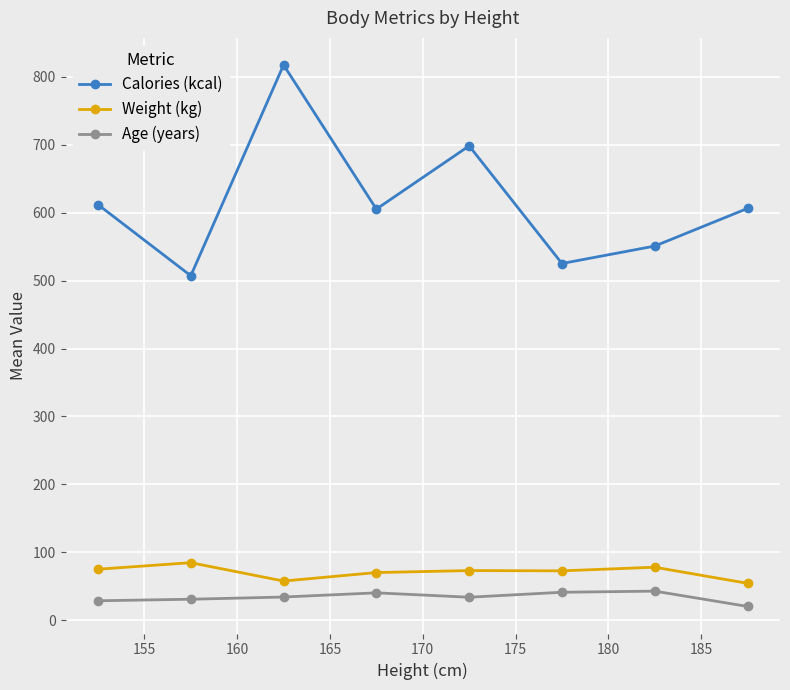

How many lines are shown in the chart?

3